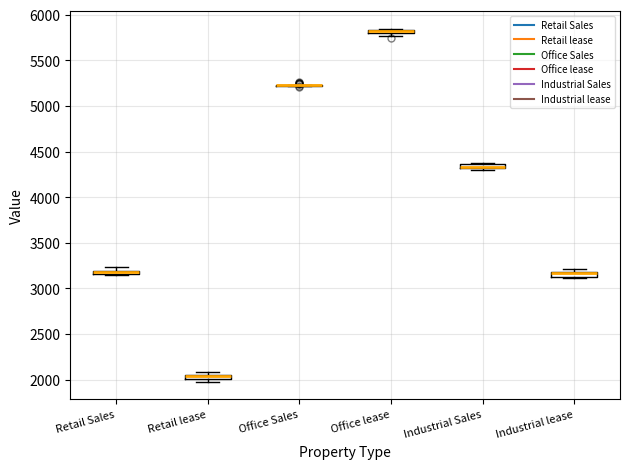

Where is the lower edge of the box for Office lease on the y-axis? The values are not printed on the chart, so give them approximately, as read against the axis.

5800